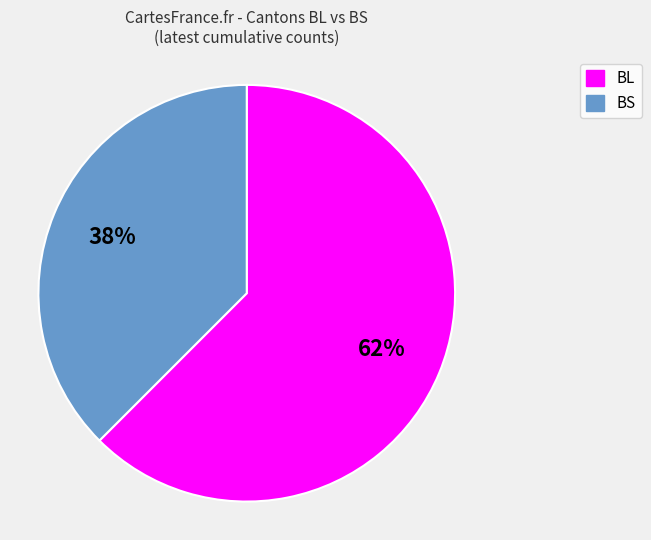

How many slices are in this pie chart?

2